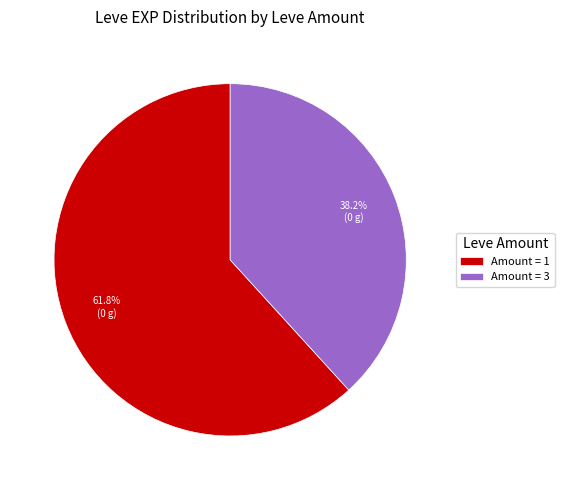

Which has a higher value, Amount = 1 or Amount = 3?

Amount = 1